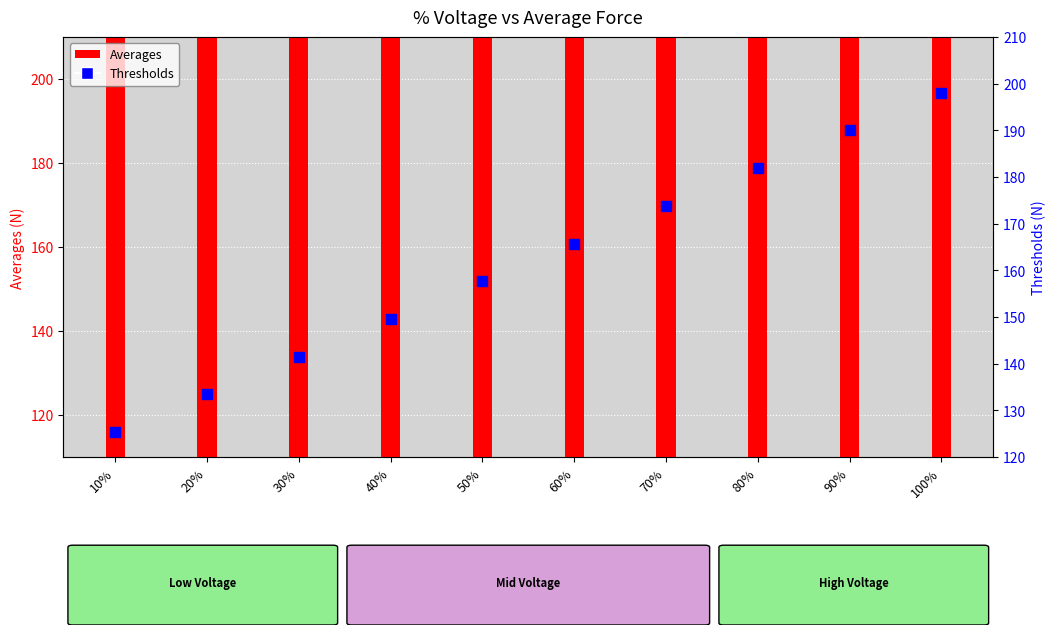

Is the value of Thresholds at 20% greater than the value of Averages at 40%?

No